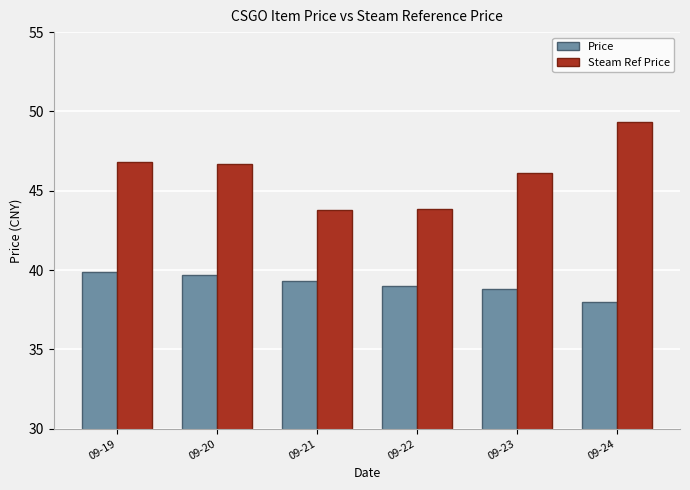

What value does the Steam Ref Price series have at 09-23?

46.1